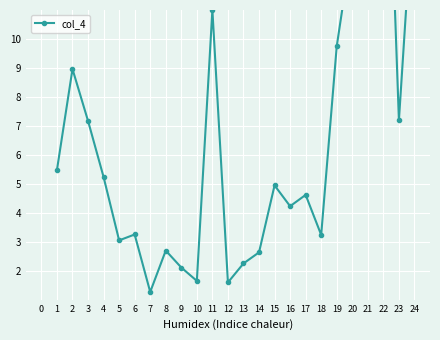

True or false: the data shows 13.7 at 21.

False